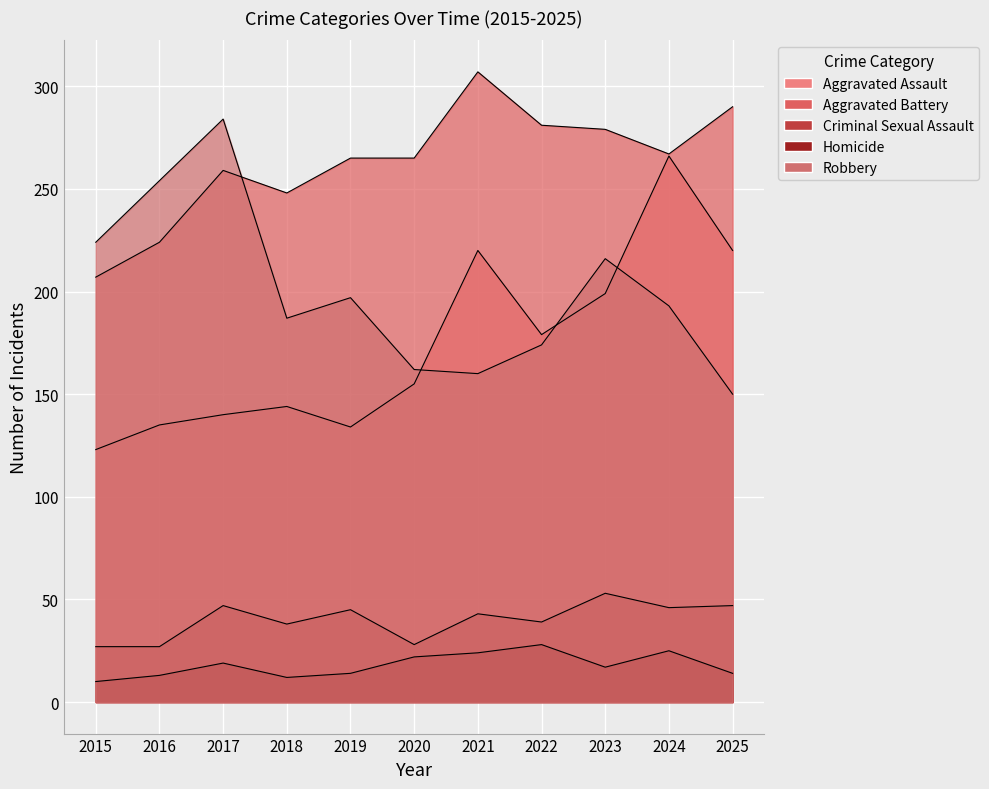

Between 2021 and 2025, which is larger?

2021